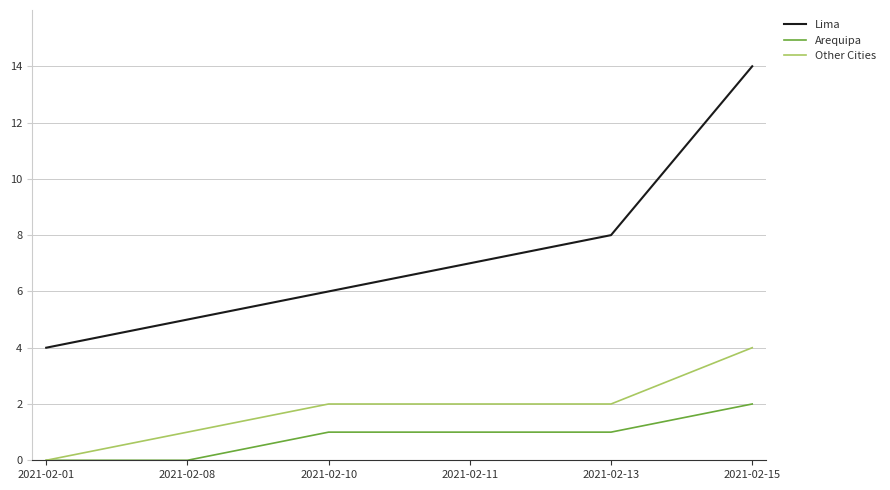

Read the Lima value at 2021-02-11, to the nearest 10.

10